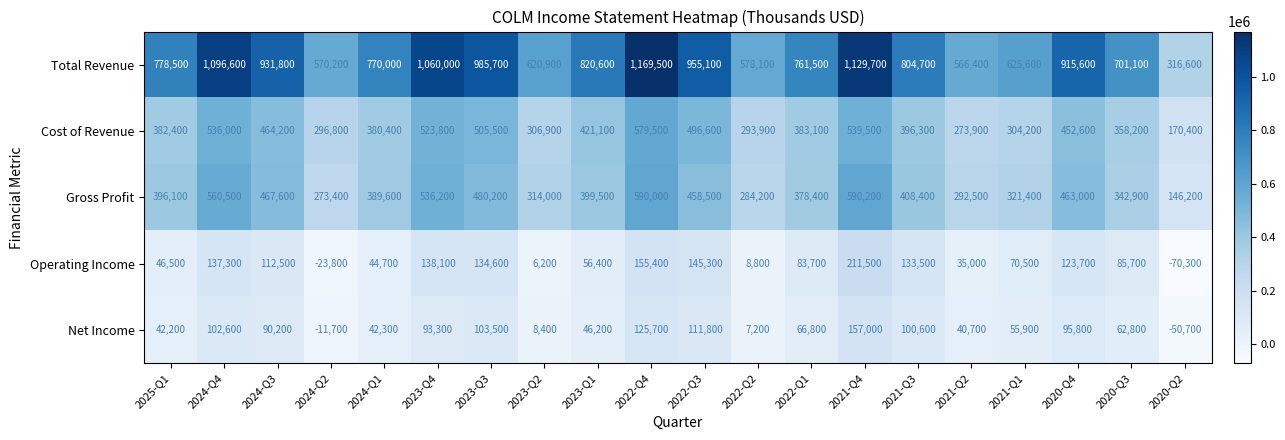

Rank the series by their maximum value, from highest to lowest.

Total Revenue, Gross Profit, Cost of Revenue, Operating Income, Net Income